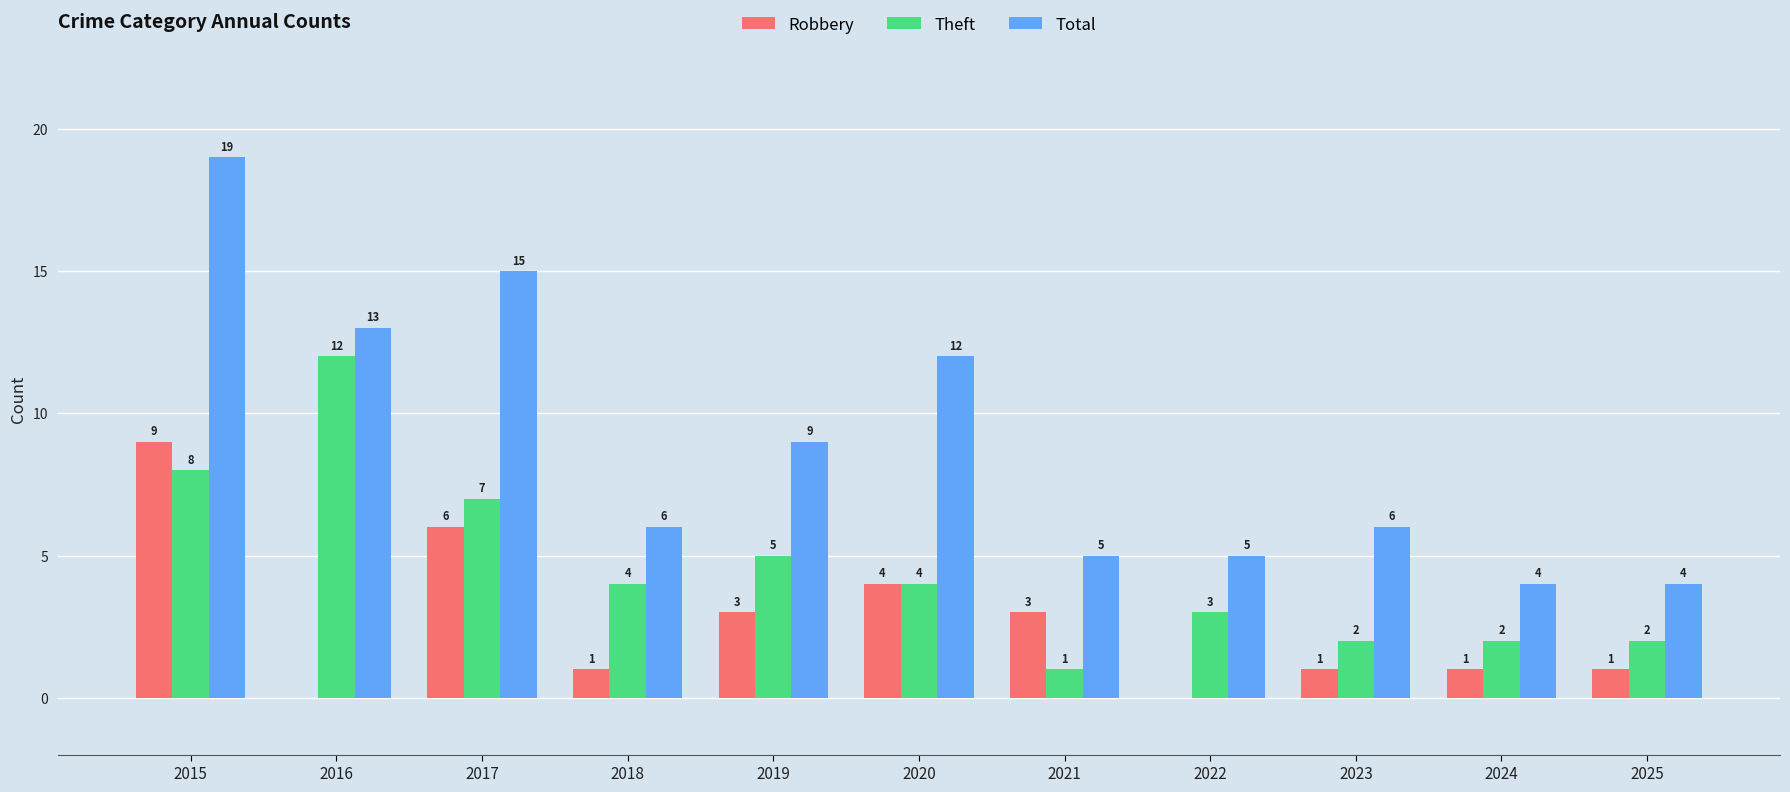

Which series has the largest range (max minus min)?

Total